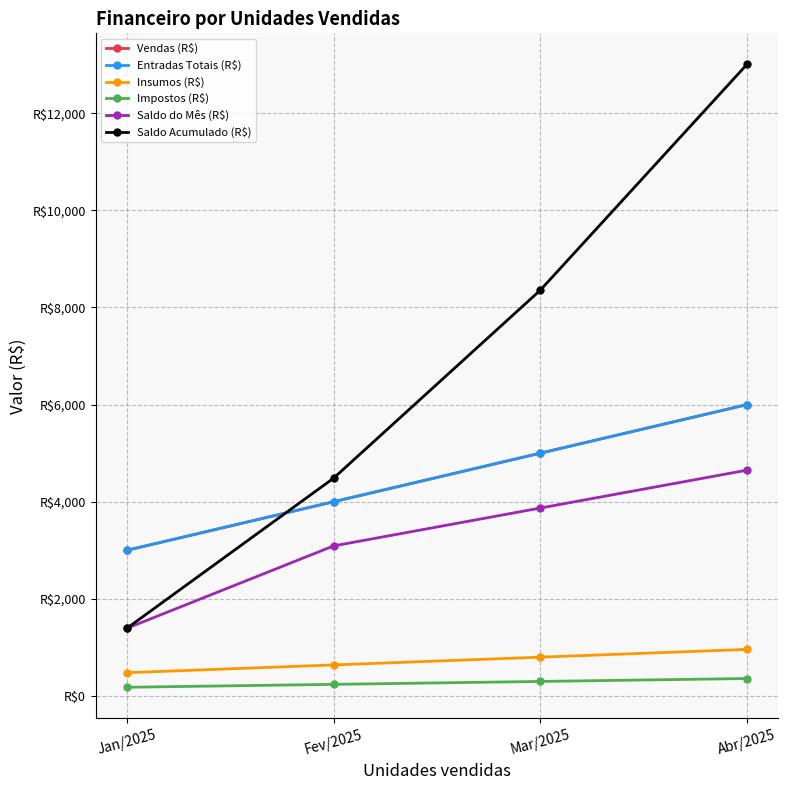

Does the chart have visible grid lines?

Yes